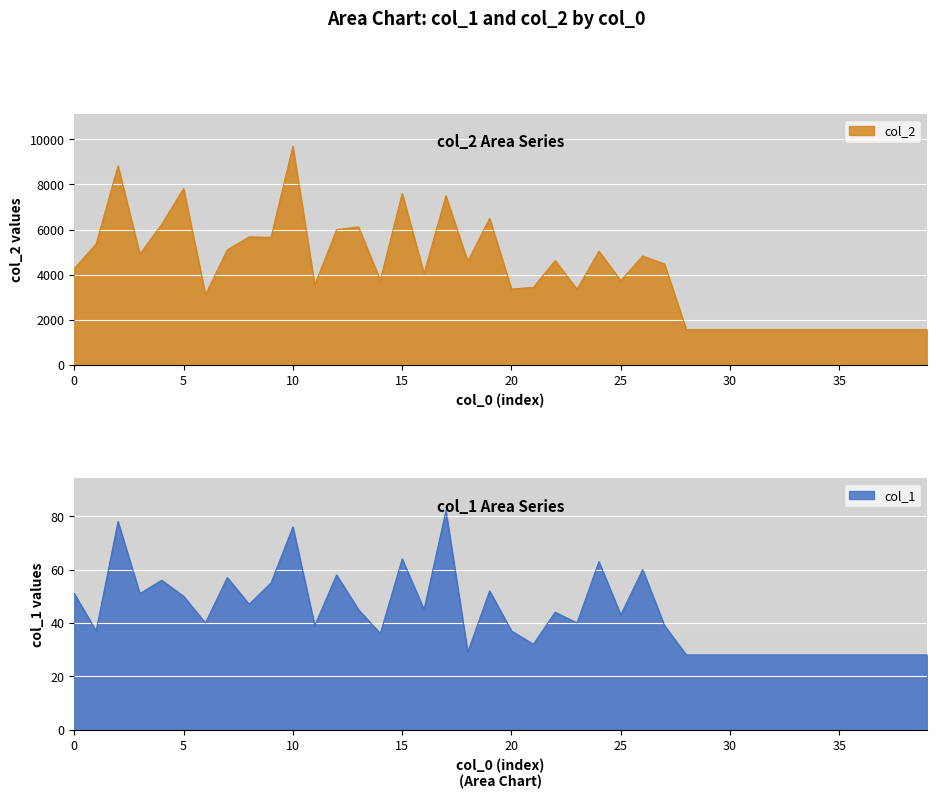

Reading right to left, transcribe all the data shown in this chart.

col_2: 39=1568	38=1568	37=1568	36=1568	35=1568	34=1568	33=1568	32=1568	31=1568	30=1568	29=1568	28=1568	27=4477	26=4828	25=3735	24=5041	23=3351	22=4625	21=3438	20=3364	19=6493	18=4587	17=7494	16=4050	15=7595	14=3753	13=6115	12=5996	11=3537	10=9682	9=5653	8=5673	7=5101	6=3113	5=7810	4=6233	3=4909	2=8819	1=5360	0=4269
col_1: 39=28	38=28	37=28	36=28	35=28	34=28	33=28	32=28	31=28	30=28	29=28	28=28	27=39	26=60	25=43	24=63	23=40	22=44	21=32	20=37	19=52	18=29	17=82	16=45	15=64	14=36	13=45	12=58	11=39	10=76	9=55	8=47	7=57	6=40	5=50	4=56	3=51	2=78	1=37	0=51